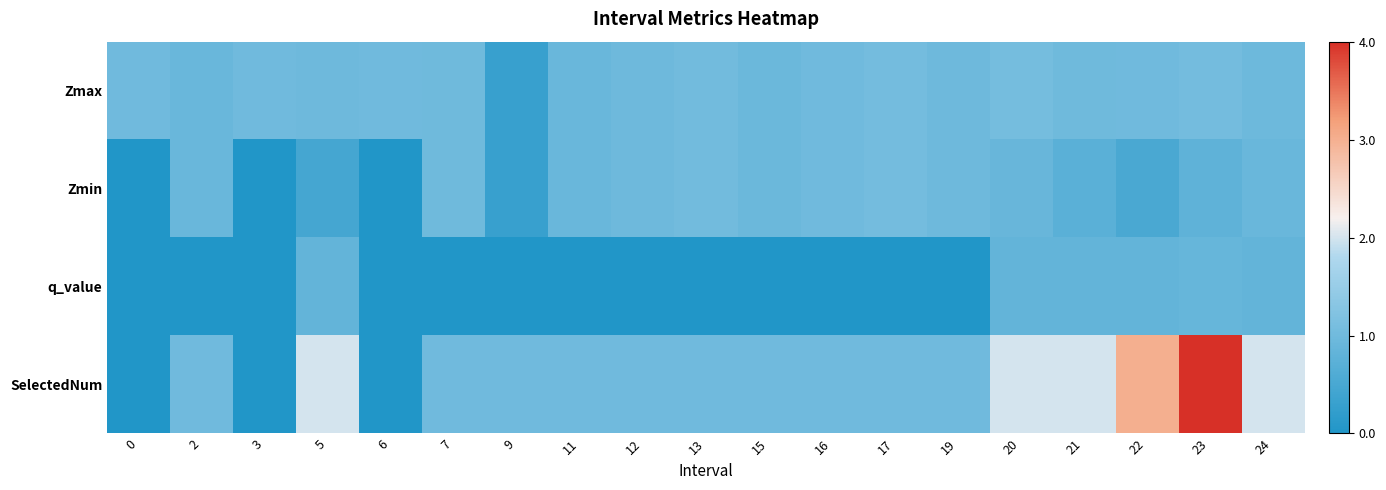

What is the maximum value shown in the chart?

4.0